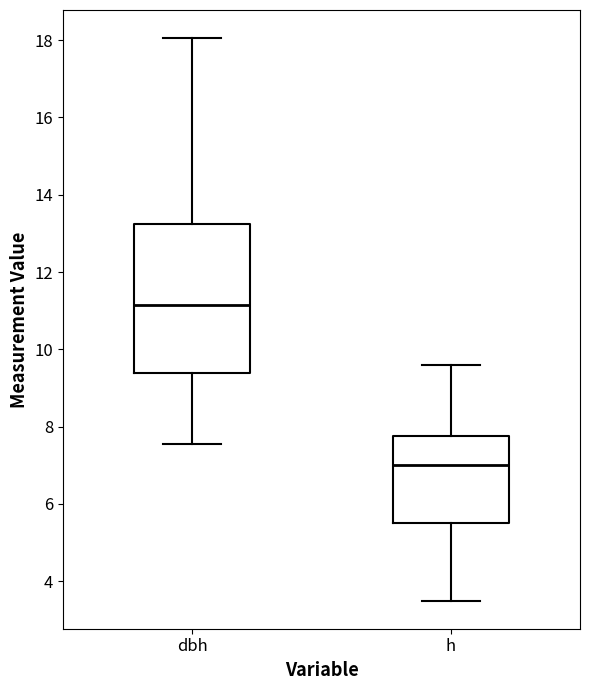

Comparing the boxes themselves (not the whiskers), which one is the tallest?

dbh